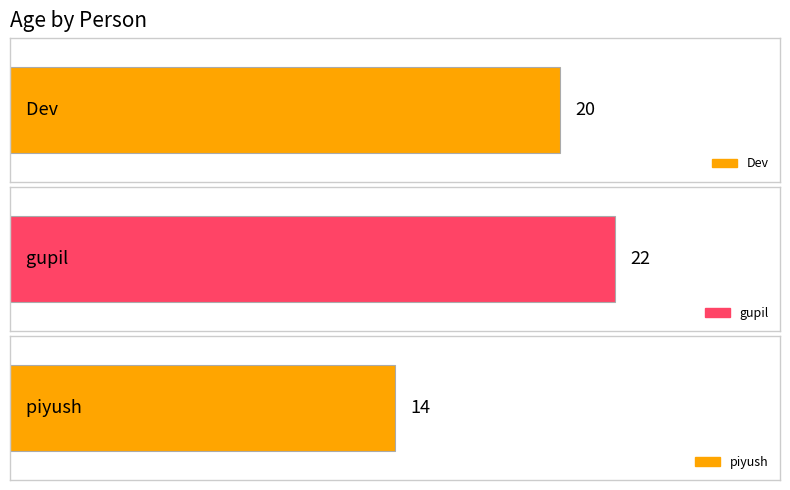

Reading left to right, extract all data points from this chart.

20	22	14